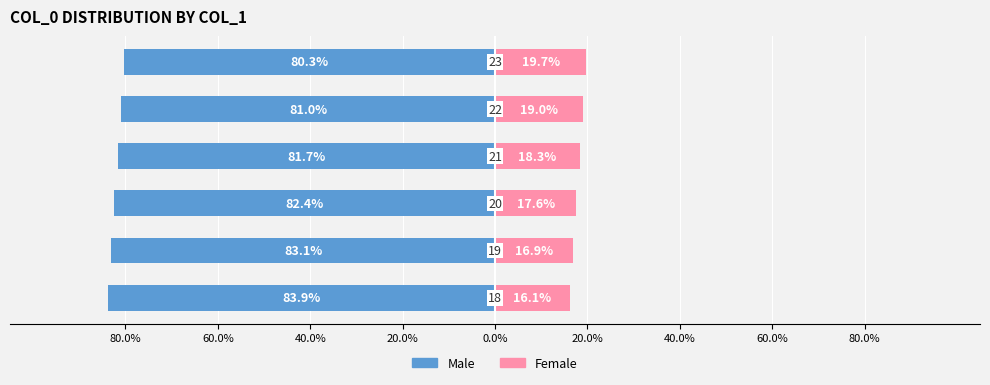

What are all the series names shown in the legend?

Male, Female